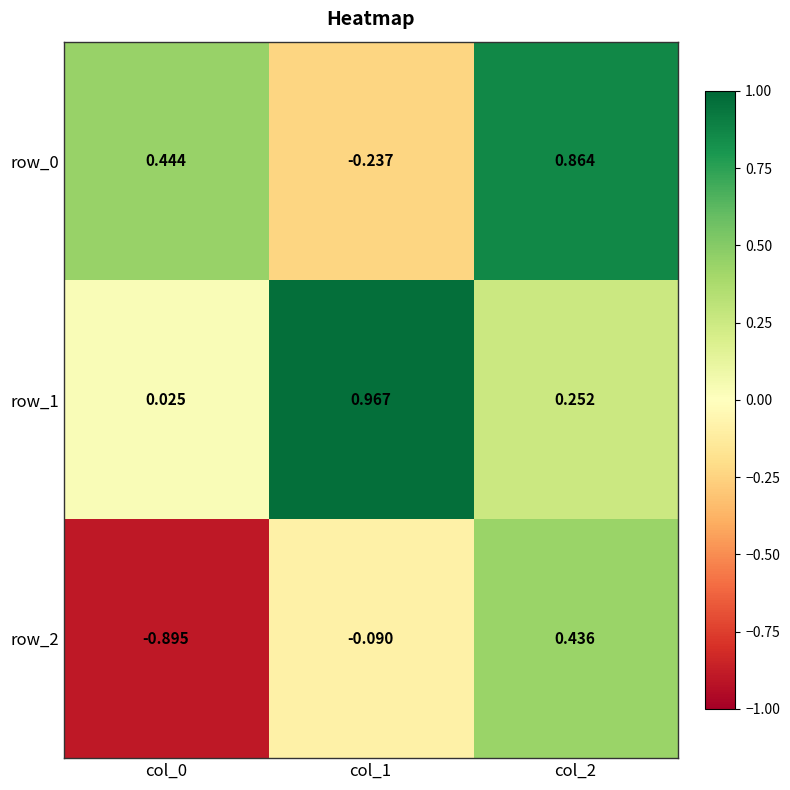

Is the value of row_0 at col_2 greater than the value of row_2 at col_0?

Yes